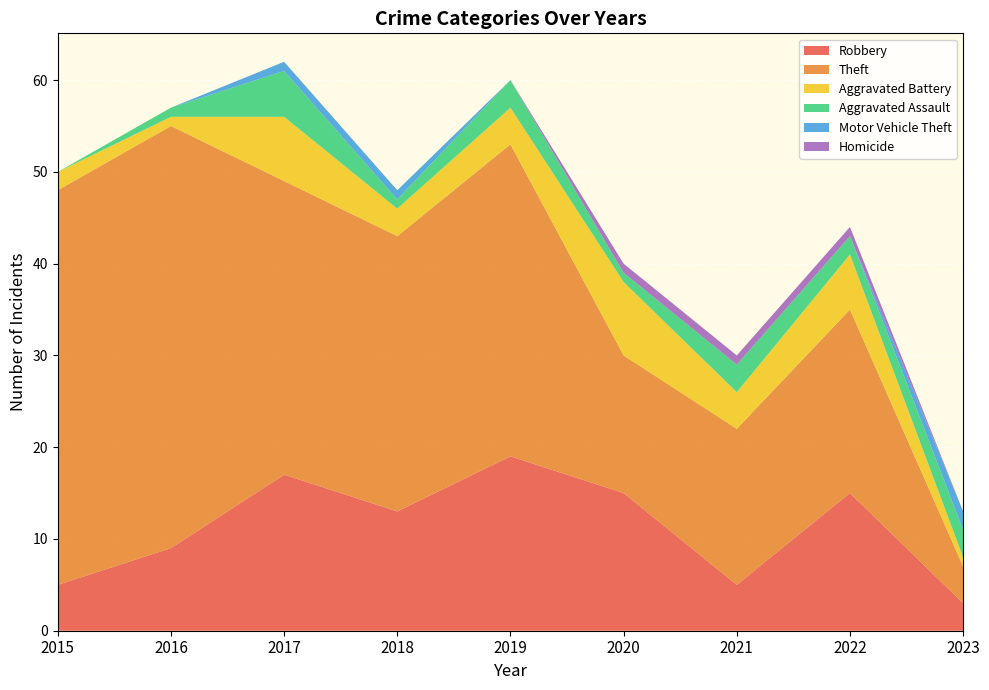

Reading left to right, what are all the values shown in this chart?

Robbery: 2015=5	2016=9	2017=17	2018=13	2019=19	2020=15	2021=5	2022=15	2023=3
Theft: 2015=43	2016=46	2017=32	2018=30	2019=34	2020=15	2021=17	2022=20	2023=4
Aggravated Battery: 2015=2	2016=1	2017=7	2018=3	2019=4	2020=8	2021=4	2022=6	2023=1
Aggravated Assault: 2015=0	2016=1	2017=5	2018=1	2019=3	2020=1	2021=3	2022=2	2023=3
Motor Vehicle Theft: 2015=0	2016=0	2017=1	2018=1	2019=0	2020=0	2021=0	2022=0	2023=2
Homicide: 2015=0	2016=0	2017=0	2018=0	2019=0	2020=1	2021=1	2022=1	2023=0